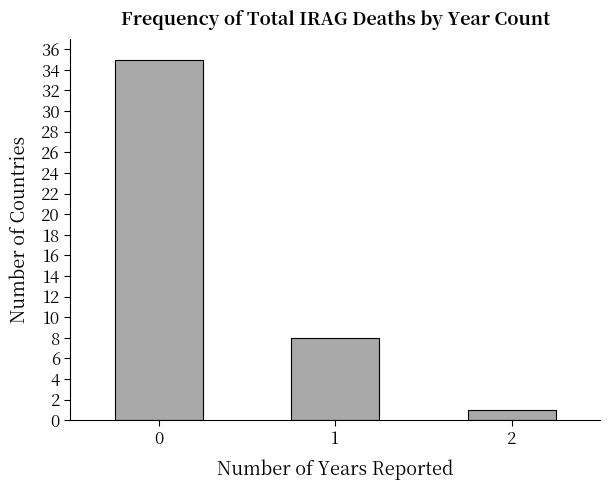

Reading right to left, what are all the values shown in this chart?

2=1	1=8	0=35